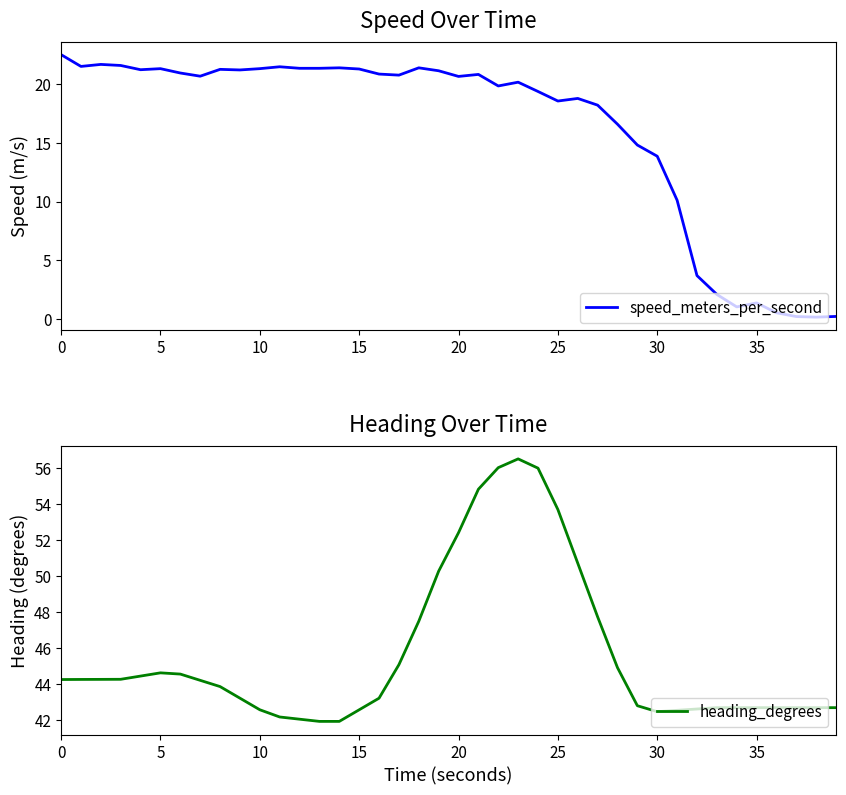

True or false: speed_meters_per_second has a value of 22.5 at 0.

True